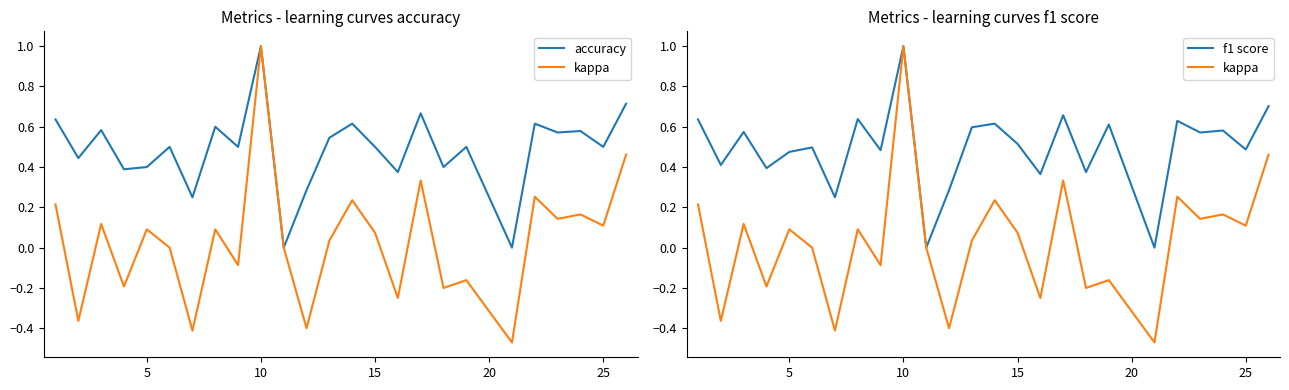

What is the maximum value for kappa?

1.0